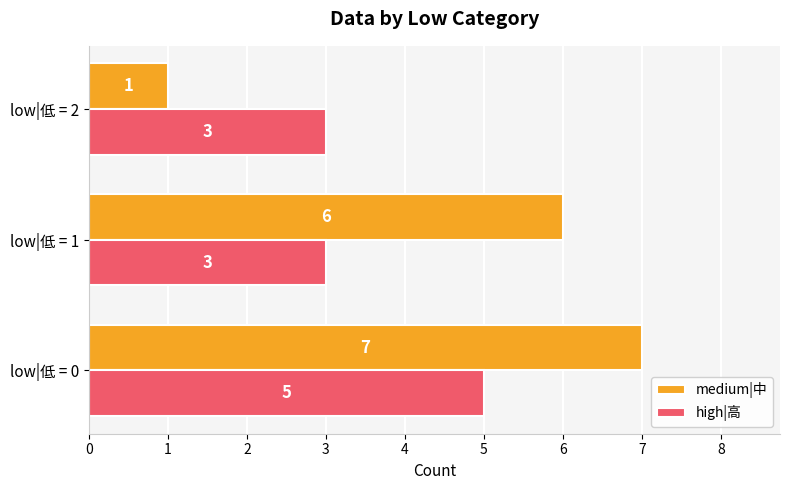

Which series has the largest total across all categories?

medium|中